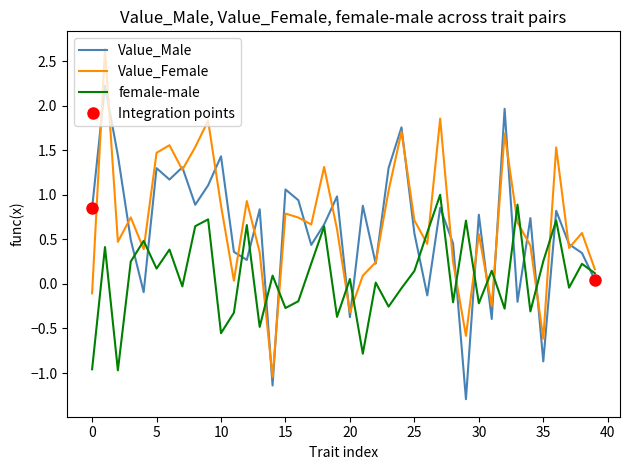

True or false: Value_Male has a value of 0.2 at 11.

False